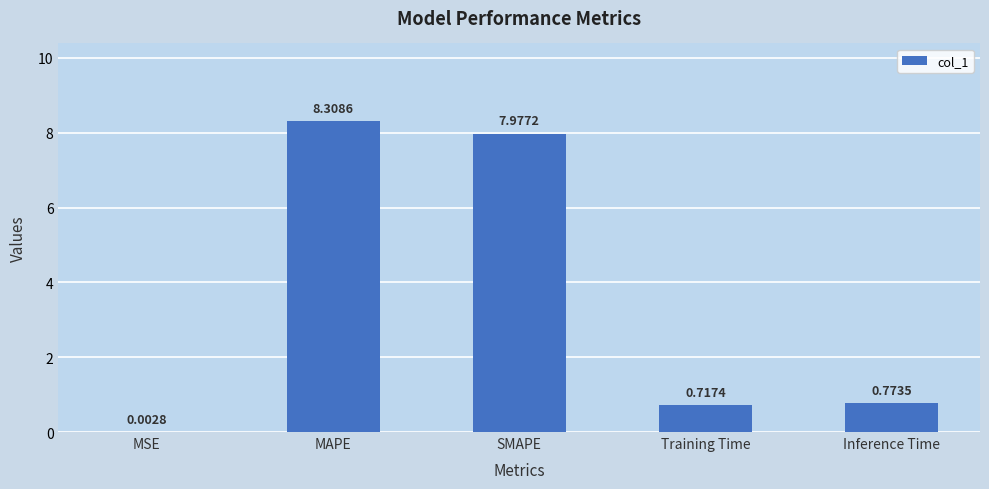

What is the change in value from MAPE to Training Time?

-7.6